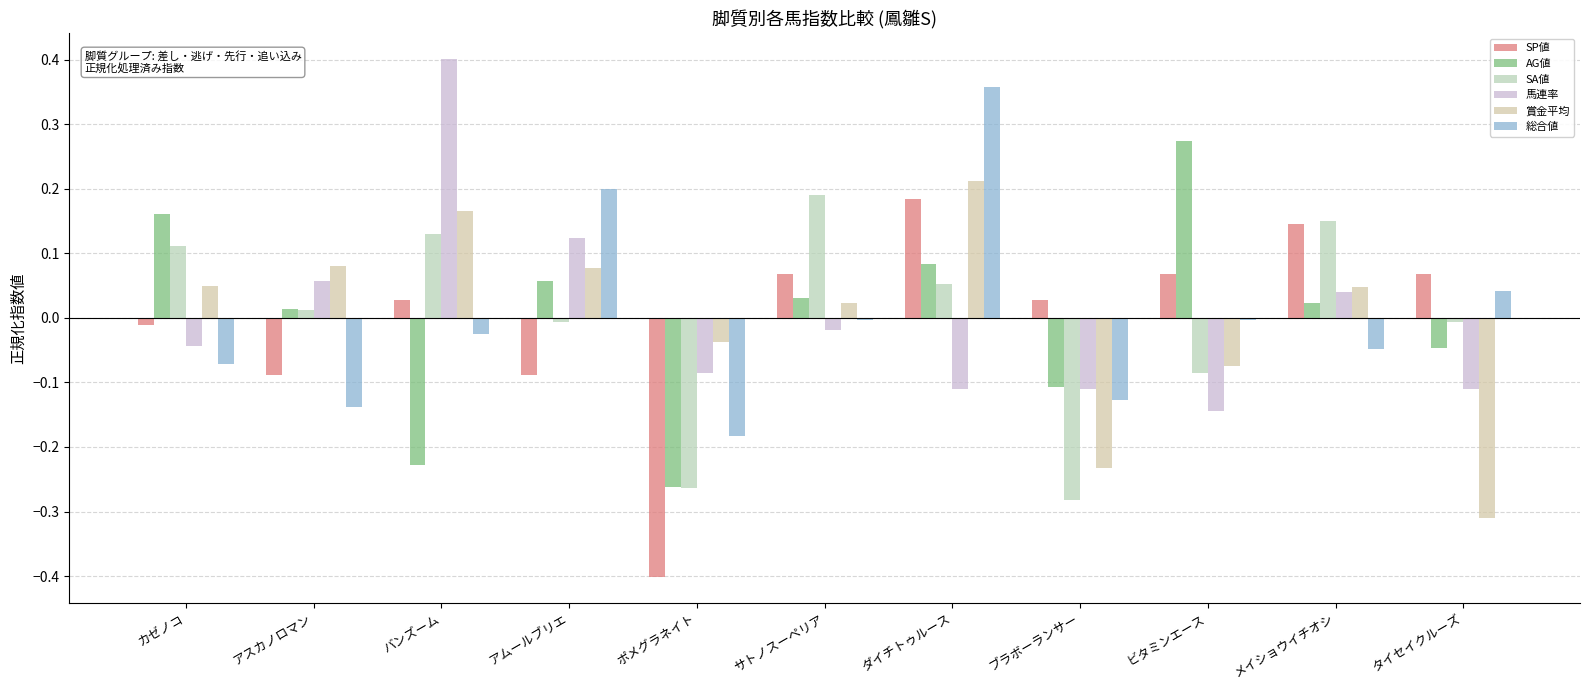

Does the chart contain any negative values?

Yes